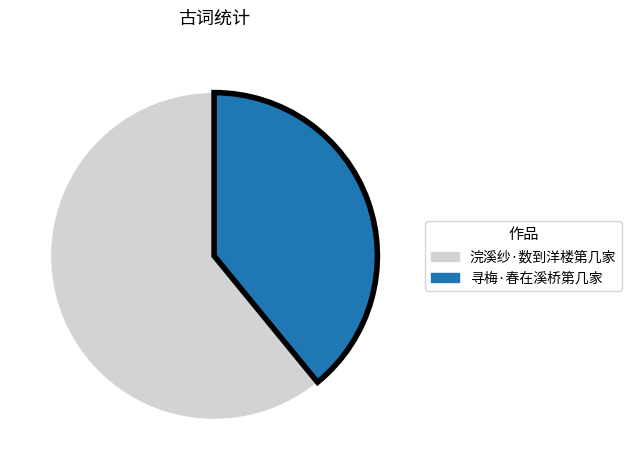

The 浣溪纱·数到洋楼第几家 slice represents 61% of the pie. True or false?

True